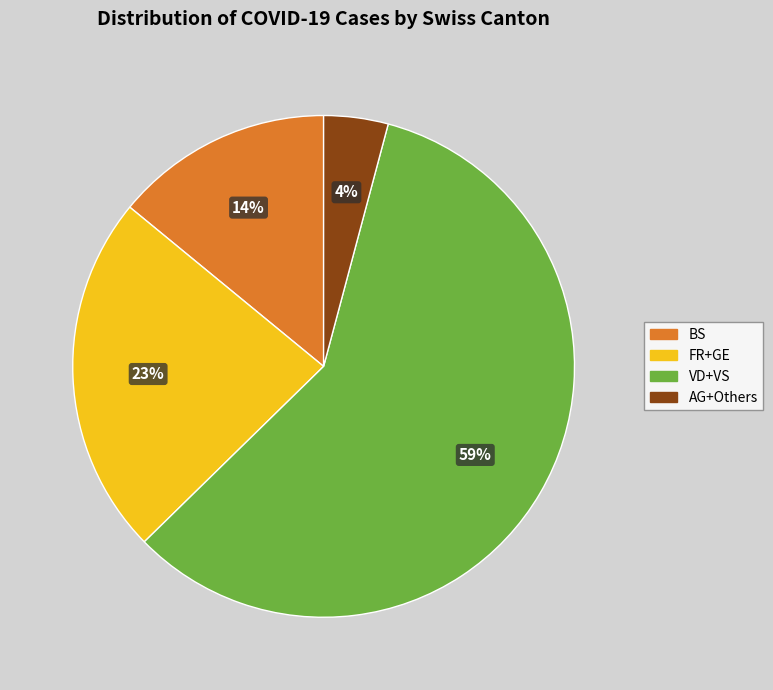

To the nearest percent, what is the average slice percentage?

25%